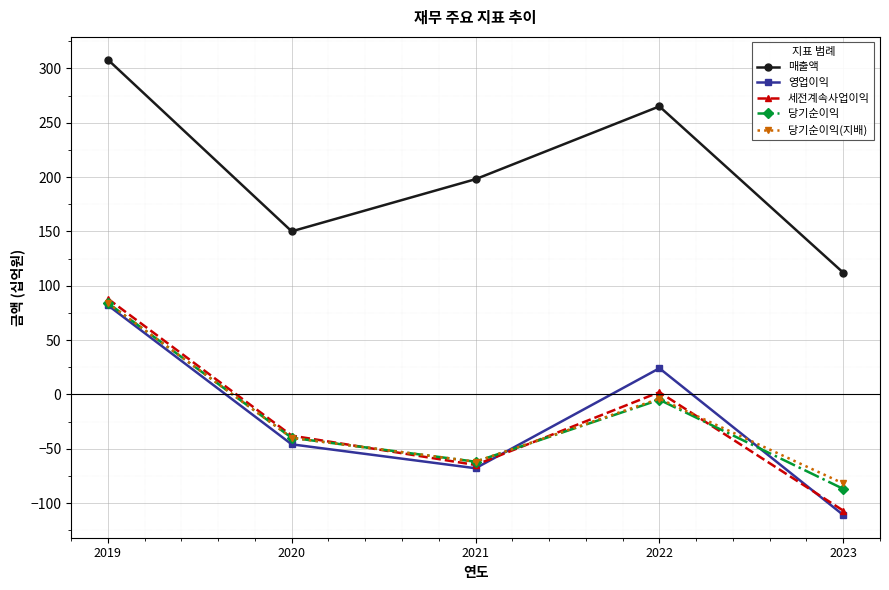

True or false: 매출액 and 세전계속사업이익 intersect in this chart.

False